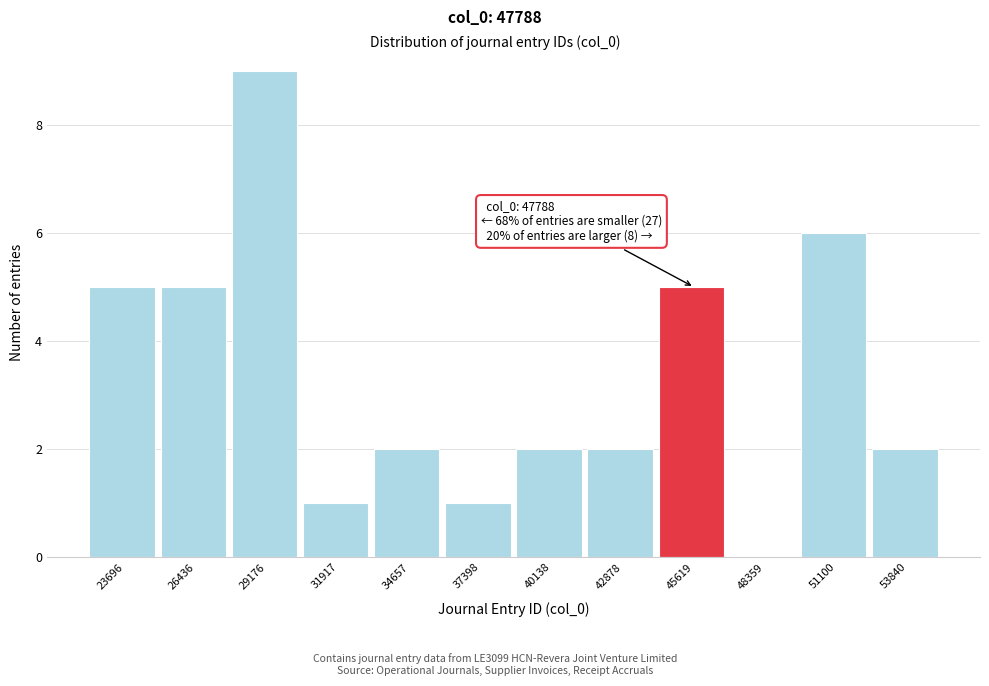

Reading left to right, transcribe all the data shown in this chart.

23696=5	26436=5	29176=9	31917=1	34657=2	37398=1	40138=2	42878=2	45619=5	48359=0	51100=6	53840=2